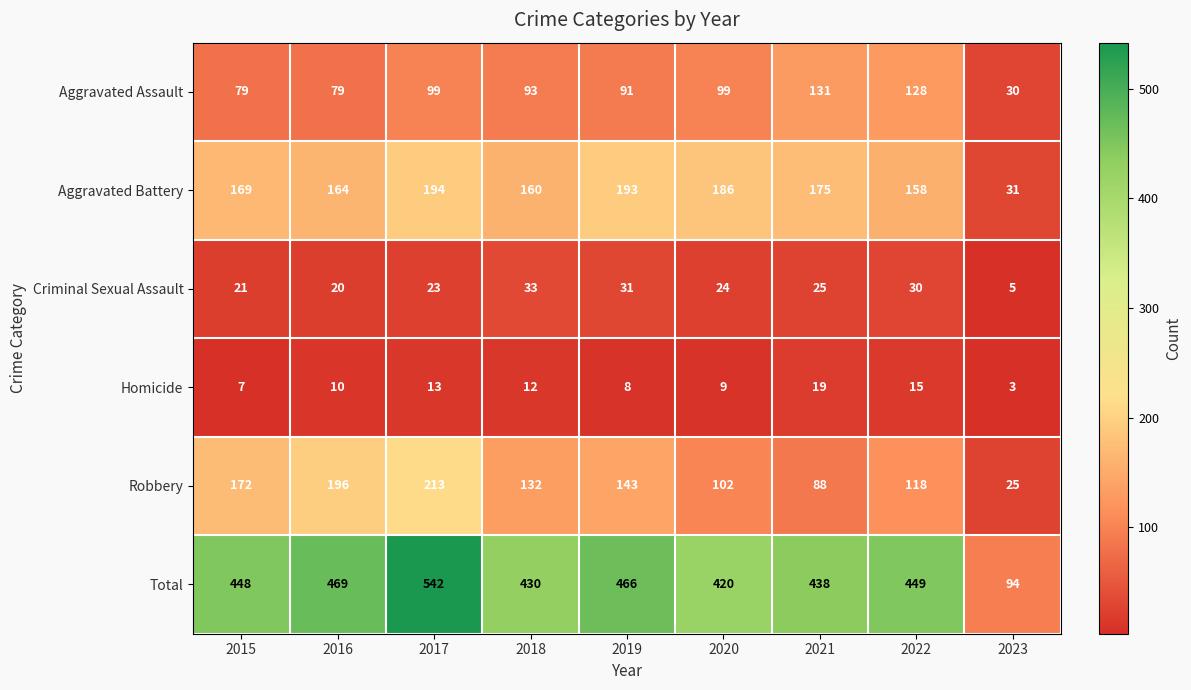

How many data points in Homicide are less than 10?

4